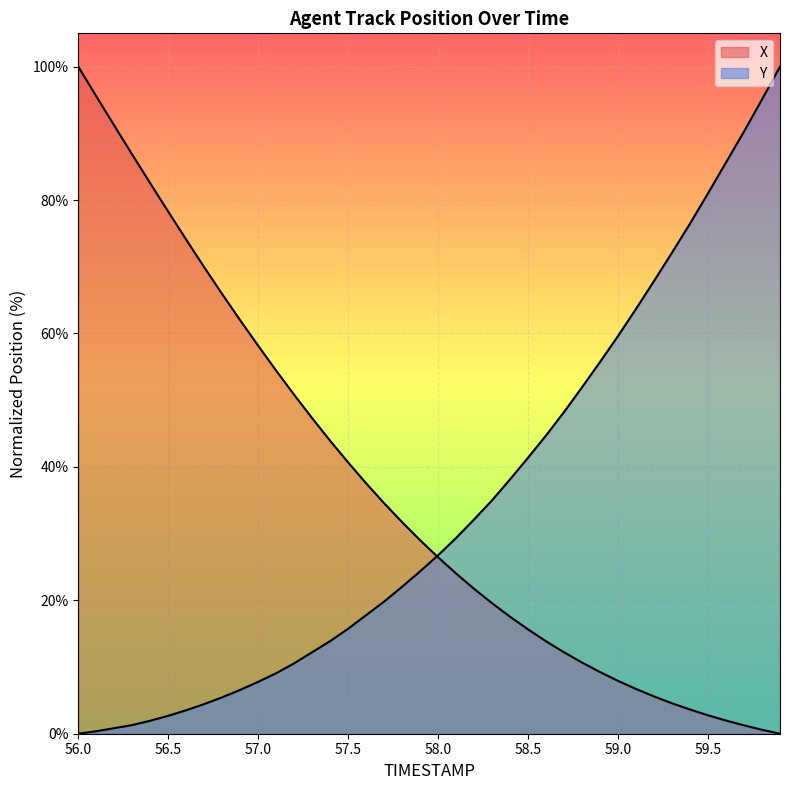

Reading left to right, extract all data points from this chart.

X: 100.0	95.6	91.2	86.8	82.5	78.3	74.1	69.9	65.9	62.0	58.2	54.4	50.8	47.3	43.9	40.7	37.5	34.6	31.7	29.0	26.4	24.0	21.7	19.6	17.5	15.6	13.9	12.2	10.7	9.2	7.9	6.7	5.6	4.6	3.6	2.8	2.0	1.3	0.6	0.0
Y: 0.0	0.4	0.8	1.3	1.9	2.7	3.5	4.4	5.5	6.6	7.8	9.1	10.6	12.2	13.9	15.7	17.8	19.8	22.0	24.4	26.8	29.4	32.1	35.0	38.1	41.4	44.7	48.2	51.9	55.7	59.6	63.7	67.9	72.1	76.5	81.0	85.6	90.3	95.1	100.0